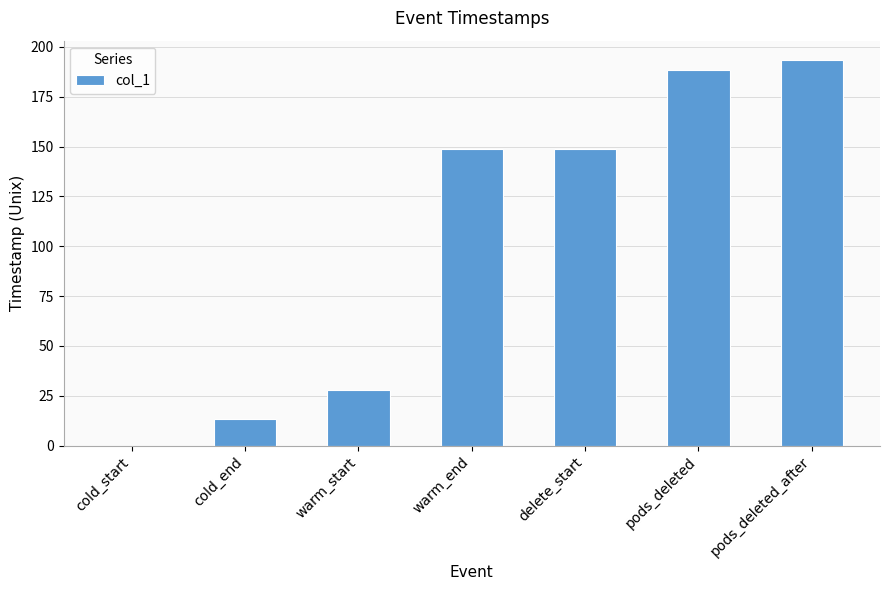

How many positive values are there?

6